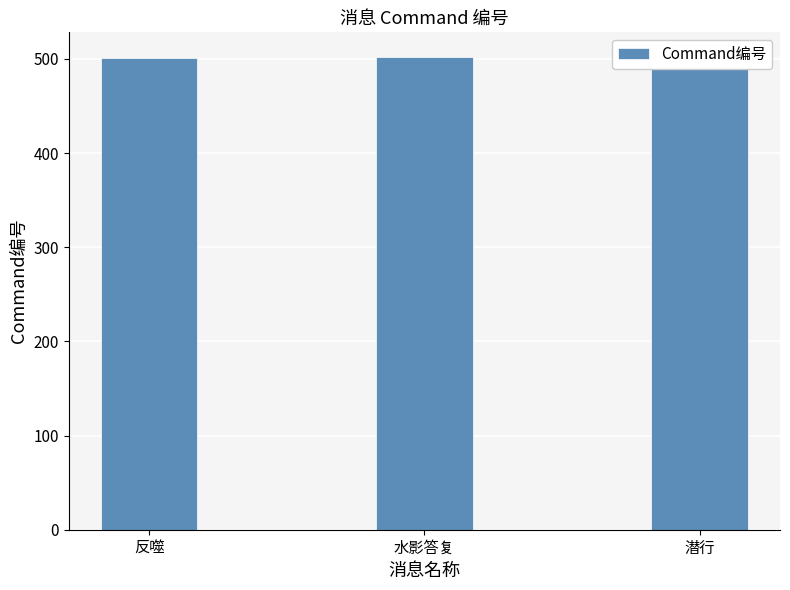

Which category has the lowest value across all series?

反噬